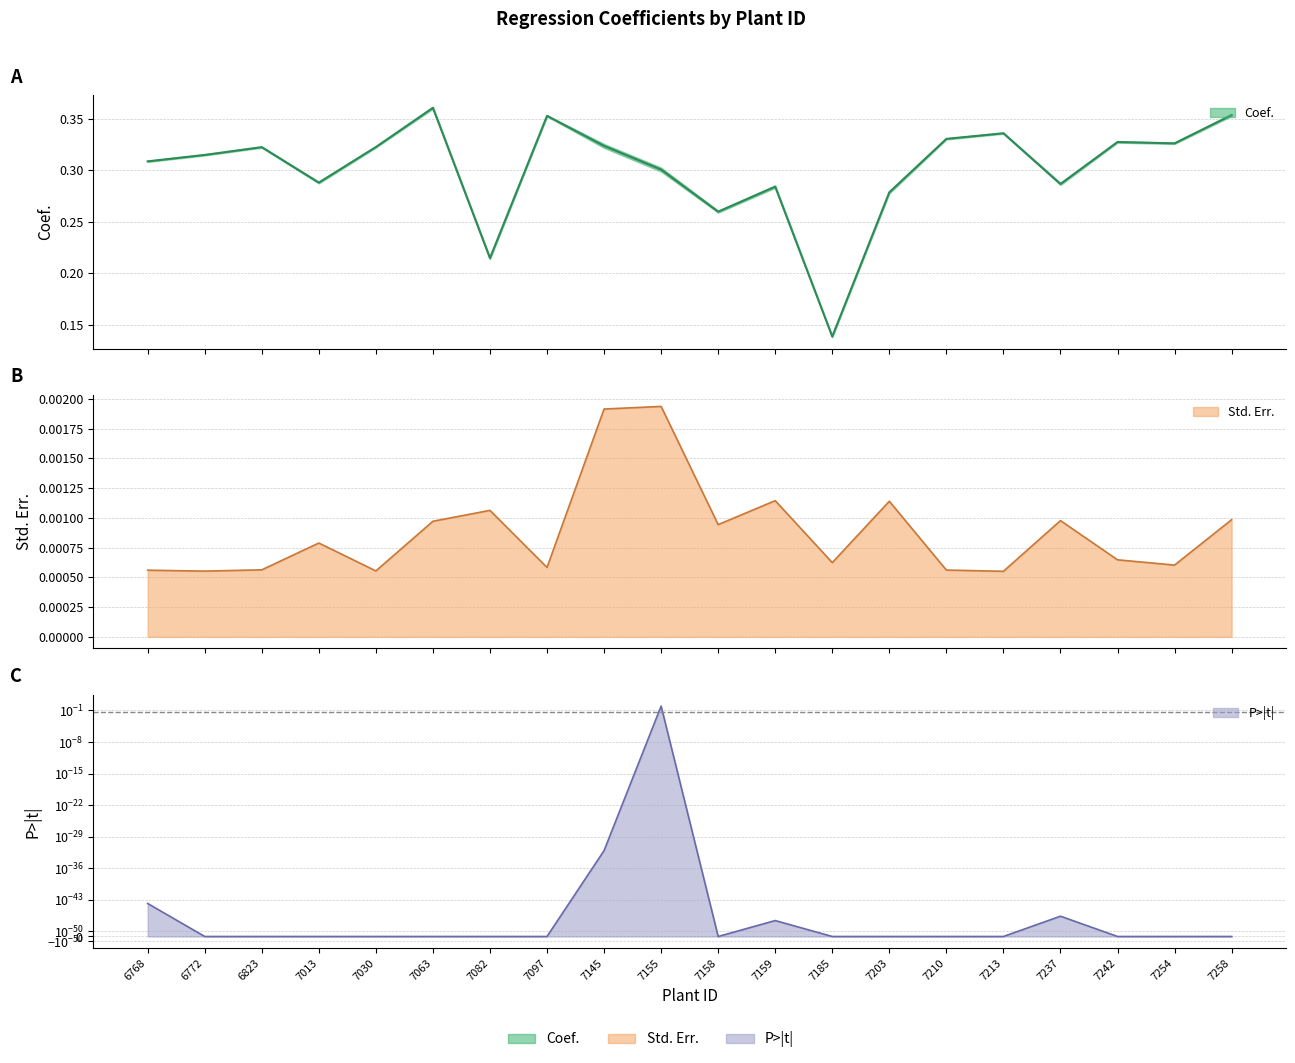

Reading right to left, transcribe all the data shown in this chart.

Coef.: 7258=0.4	7254=0.3	7242=0.3	7237=0.3	7213=0.3	7210=0.3	7203=0.3	7185=0.1	7159=0.3	7158=0.3	7155=0.3	7145=0.3	7097=0.4	7082=0.2	7063=0.4	7030=0.3	7013=0.3	6823=0.3	6772=0.3	6768=0.3
Std.Err.: 7258=0.0	7254=0.0	7242=0.0	7237=0.0	7213=0.0	7210=0.0	7203=0.0	7185=0.0	7159=0.0	7158=0.0	7155=0.0	7145=0.0	7097=0.0	7082=0.0	7063=0.0	7030=0.0	7013=0.0	6823=0.0	6772=0.0	6768=0.0
P>|t|: 7258=0.0	7254=0.0	7242=0.0	7237=0.0	7213=0.0	7210=0.0	7203=0.0	7185=0.0	7159=0.0	7158=0.0	7155=0.9	7145=0.0	7097=0.0	7082=0.0	7063=0.0	7030=0.0	7013=0.0	6823=0.0	6772=0.0	6768=0.0